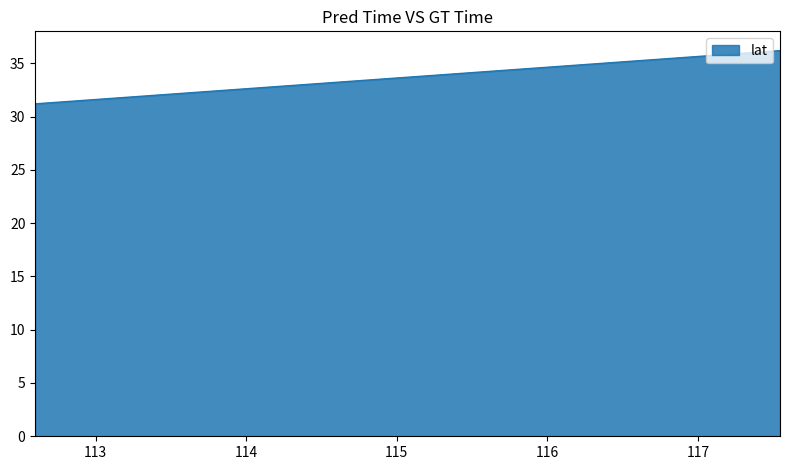

How many lines are shown in the chart?

1